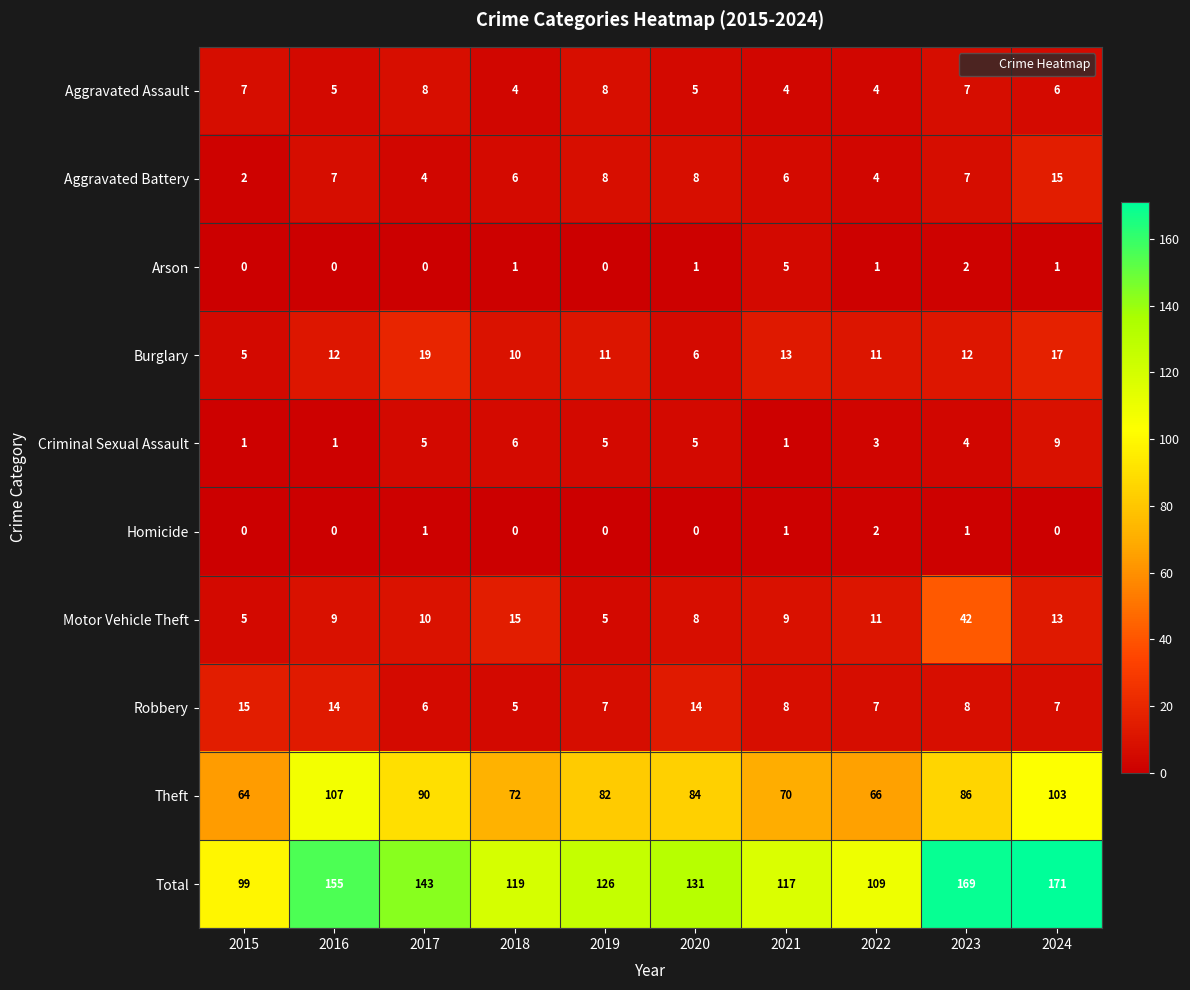

Is it true that Homicide equals -1 at 2019?

False